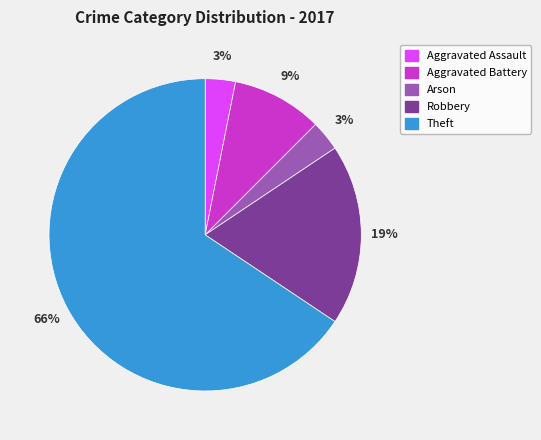

What is the largest slice in the pie chart?

Theft